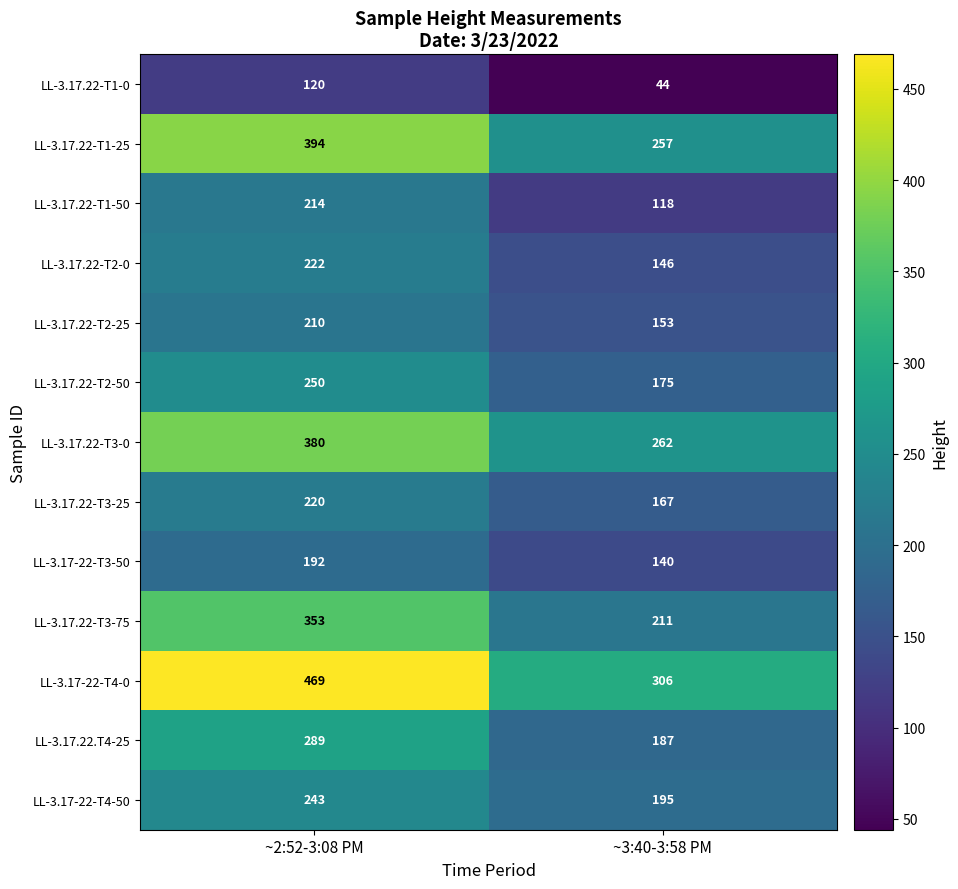

What is the spread (max minus min) of values at ~2:52-3:08 PM?

349